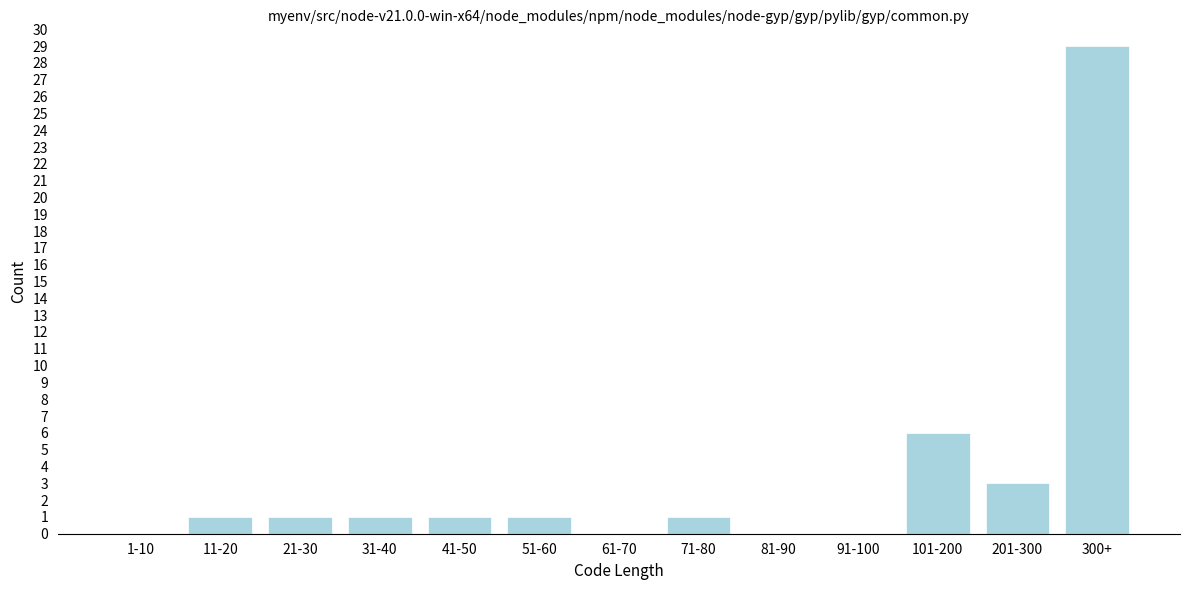

Reading left to right, what are all the values shown in this chart?

1-10=0	11-20=1	21-30=1	31-40=1	41-50=1	51-60=1	61-70=0	71-80=1	81-90=0	91-100=0	101-200=6	201-300=3	300+=29